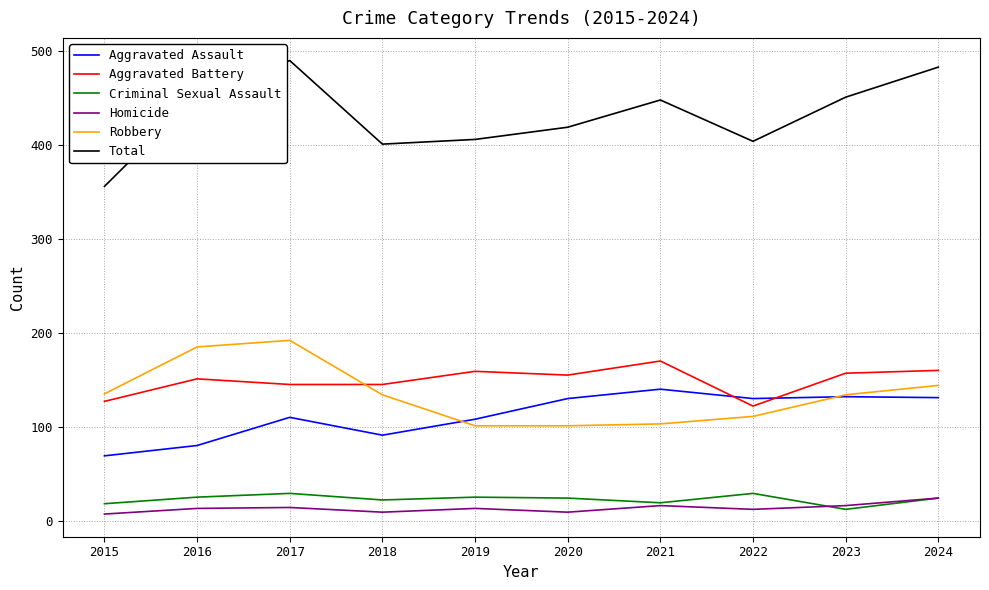

What is the total value across all series at 2016?

908